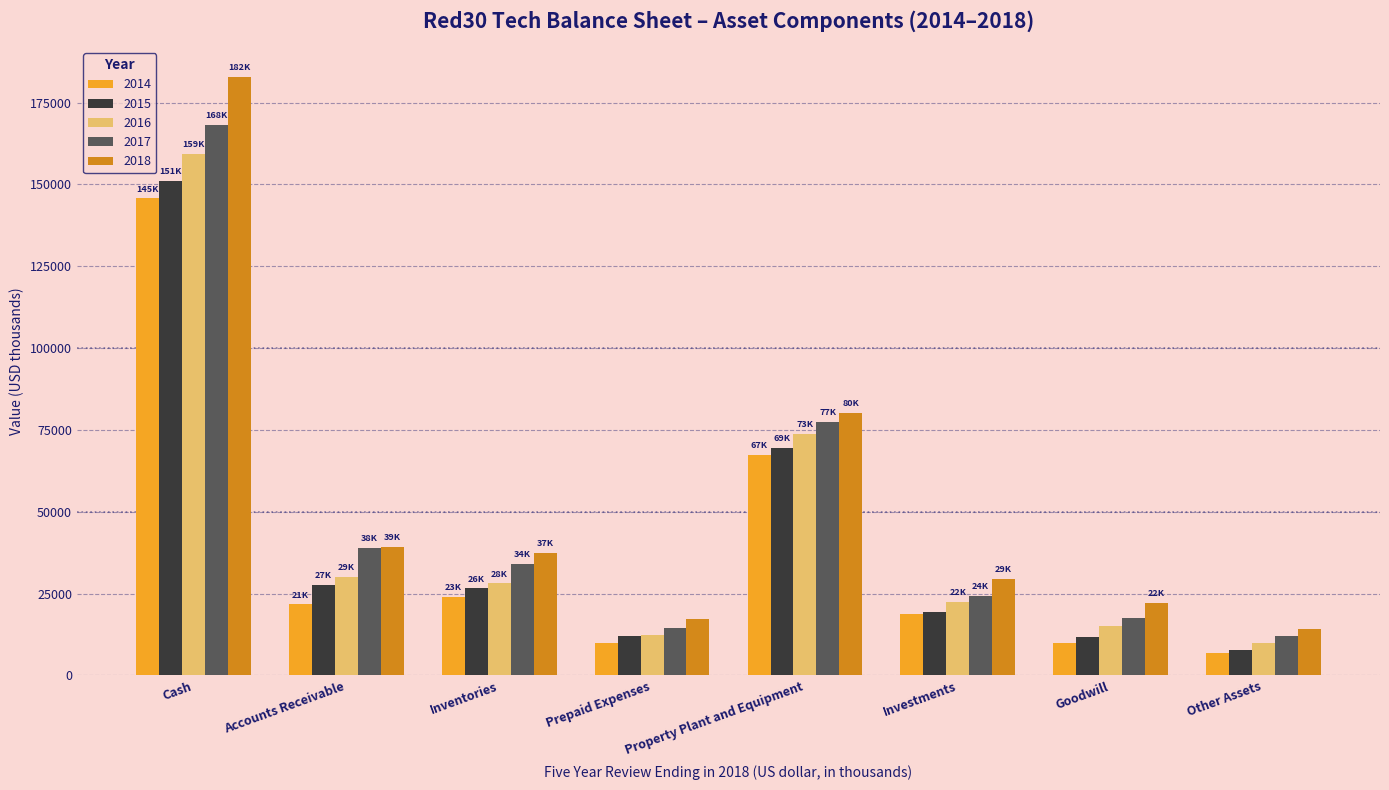

True or false: 2016 has a value of 9898.0 at Other Assets.

True